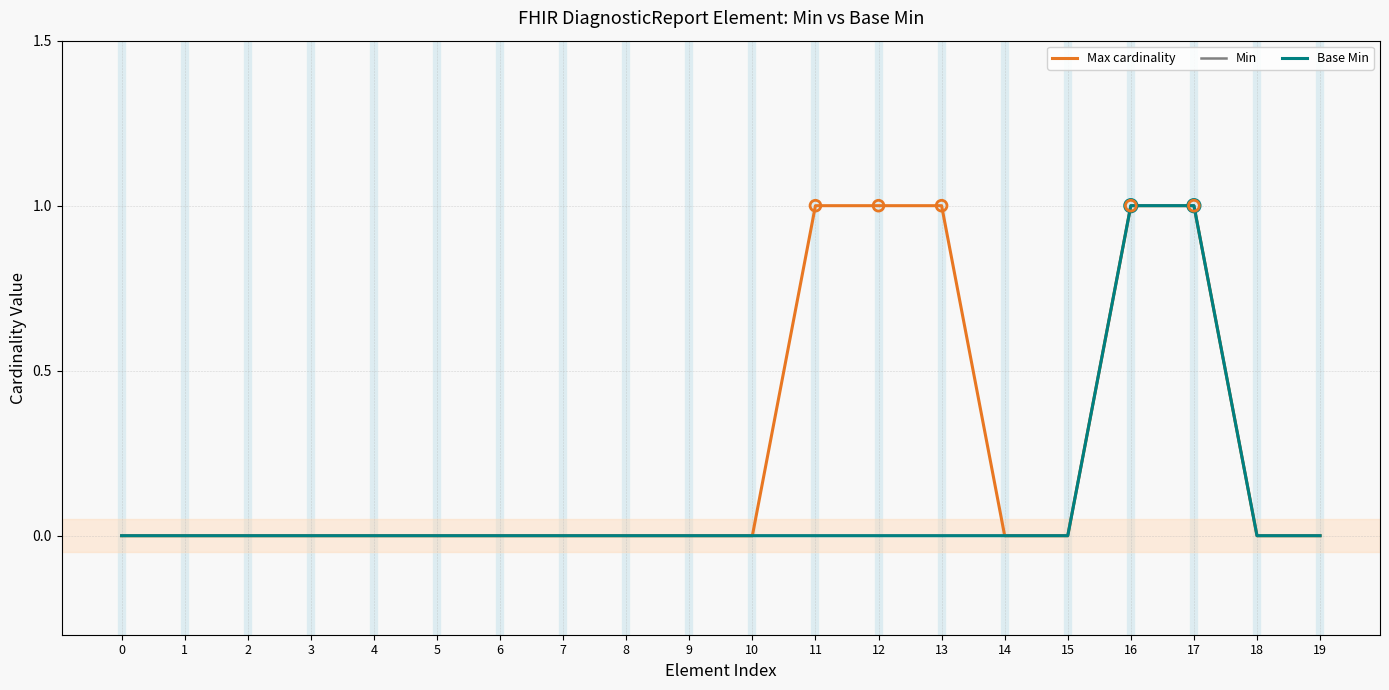

Is the value of Max cardinality at 9 greater than the value of Min at 10?

No